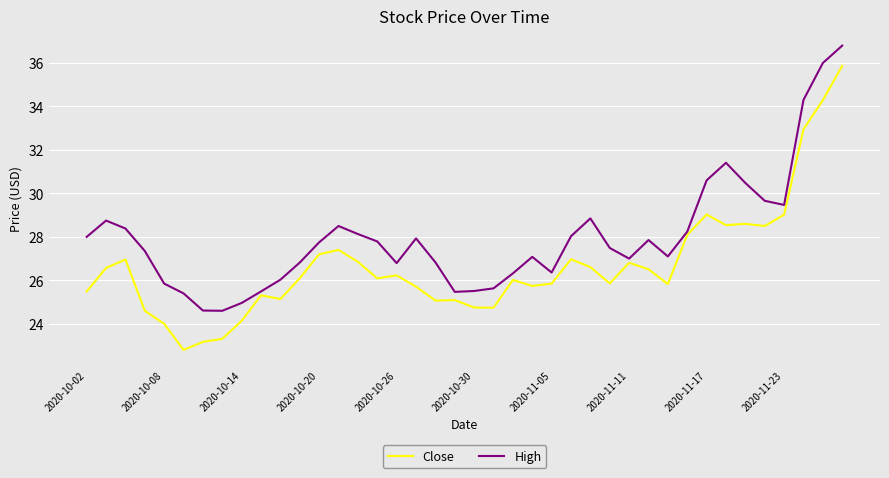

What is the smallest value displayed?

22.8